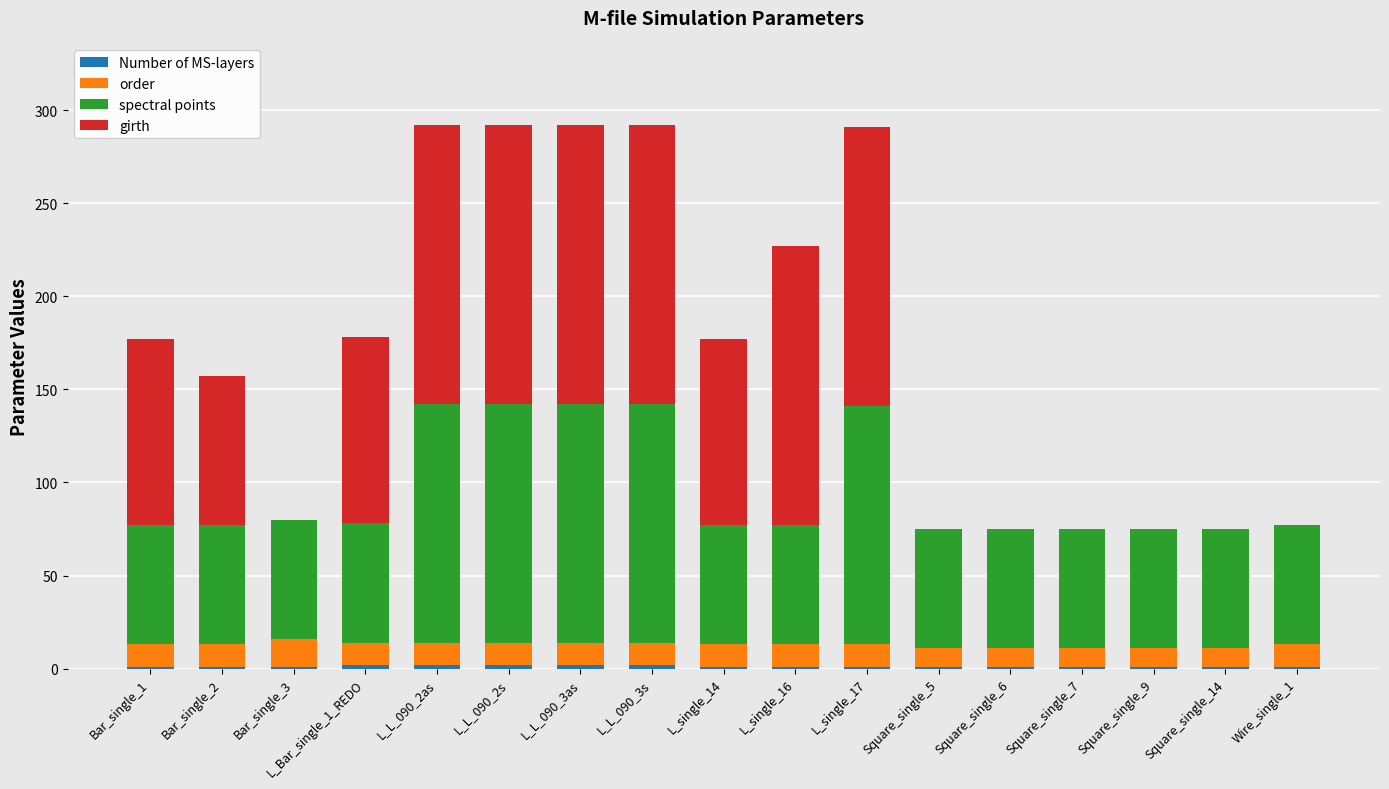

Which has a higher value, L_single_17 or L_single_14?

L_single_17